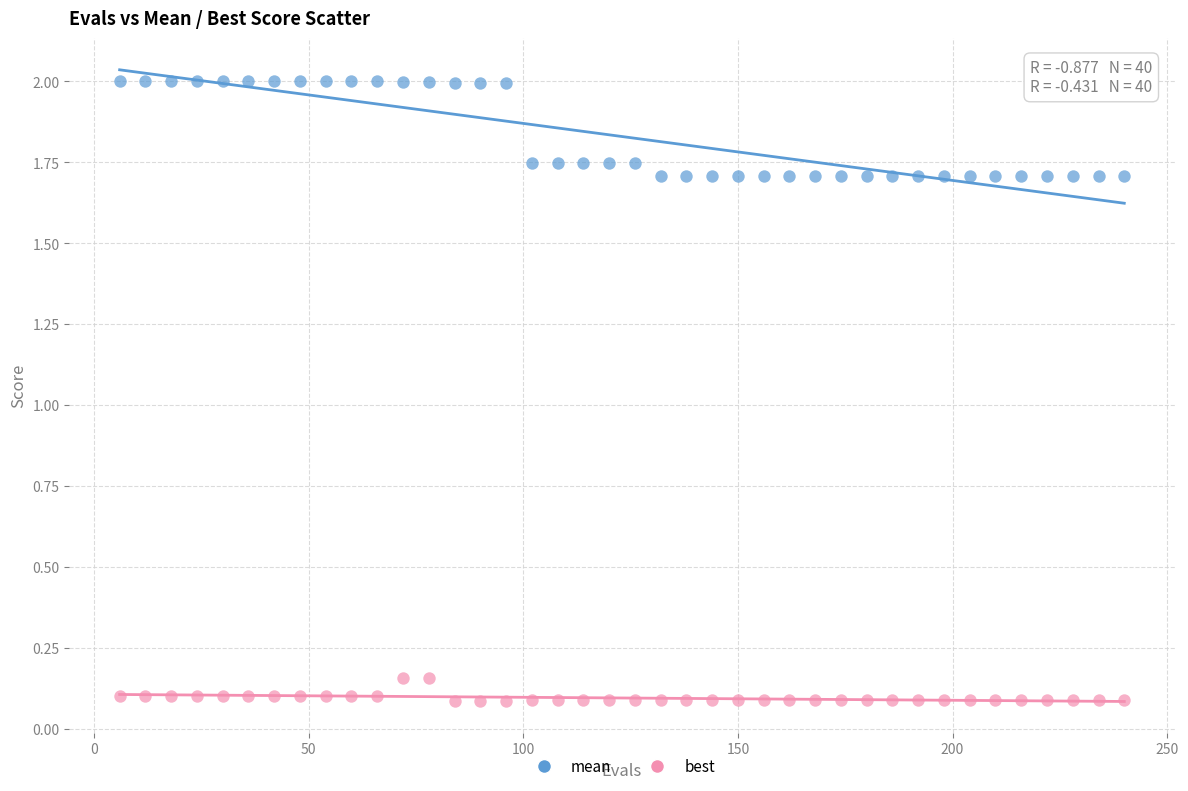

What are all the series names shown in the legend?

mean, best